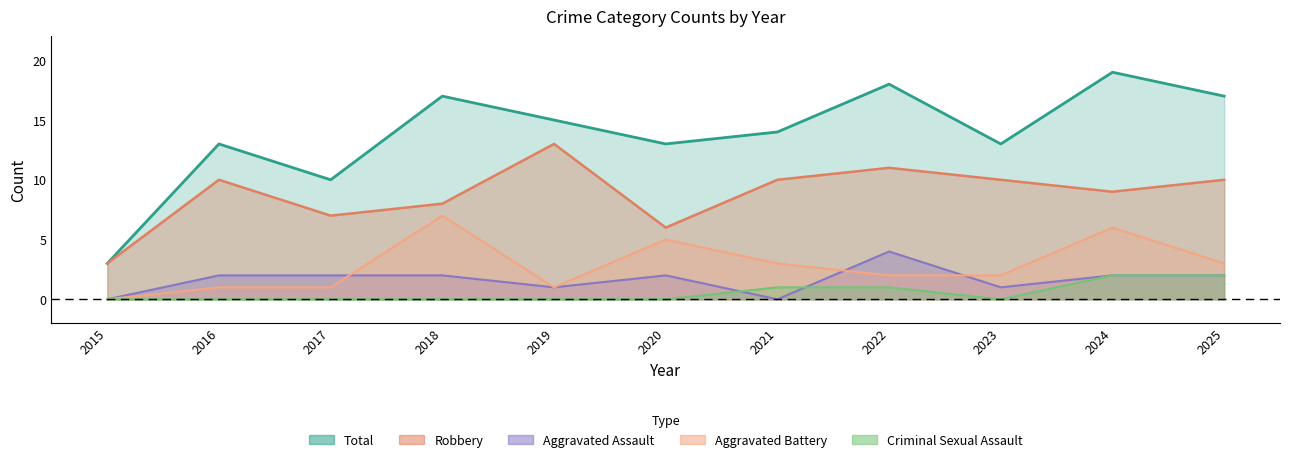

Where is Aggravated Battery nearest to the value 3?

2021